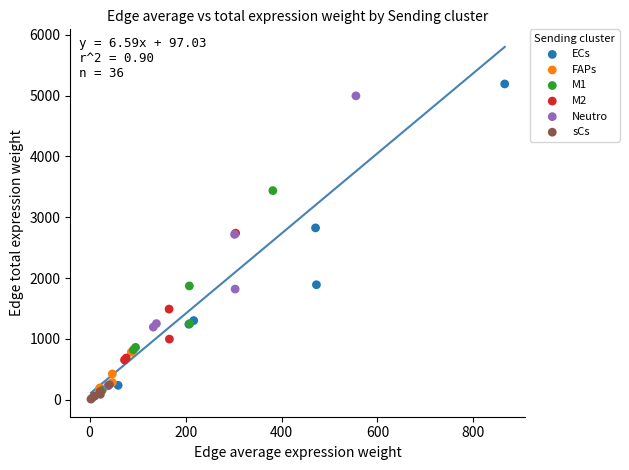

Which series has the largest Y range (max minus min)?

ECs